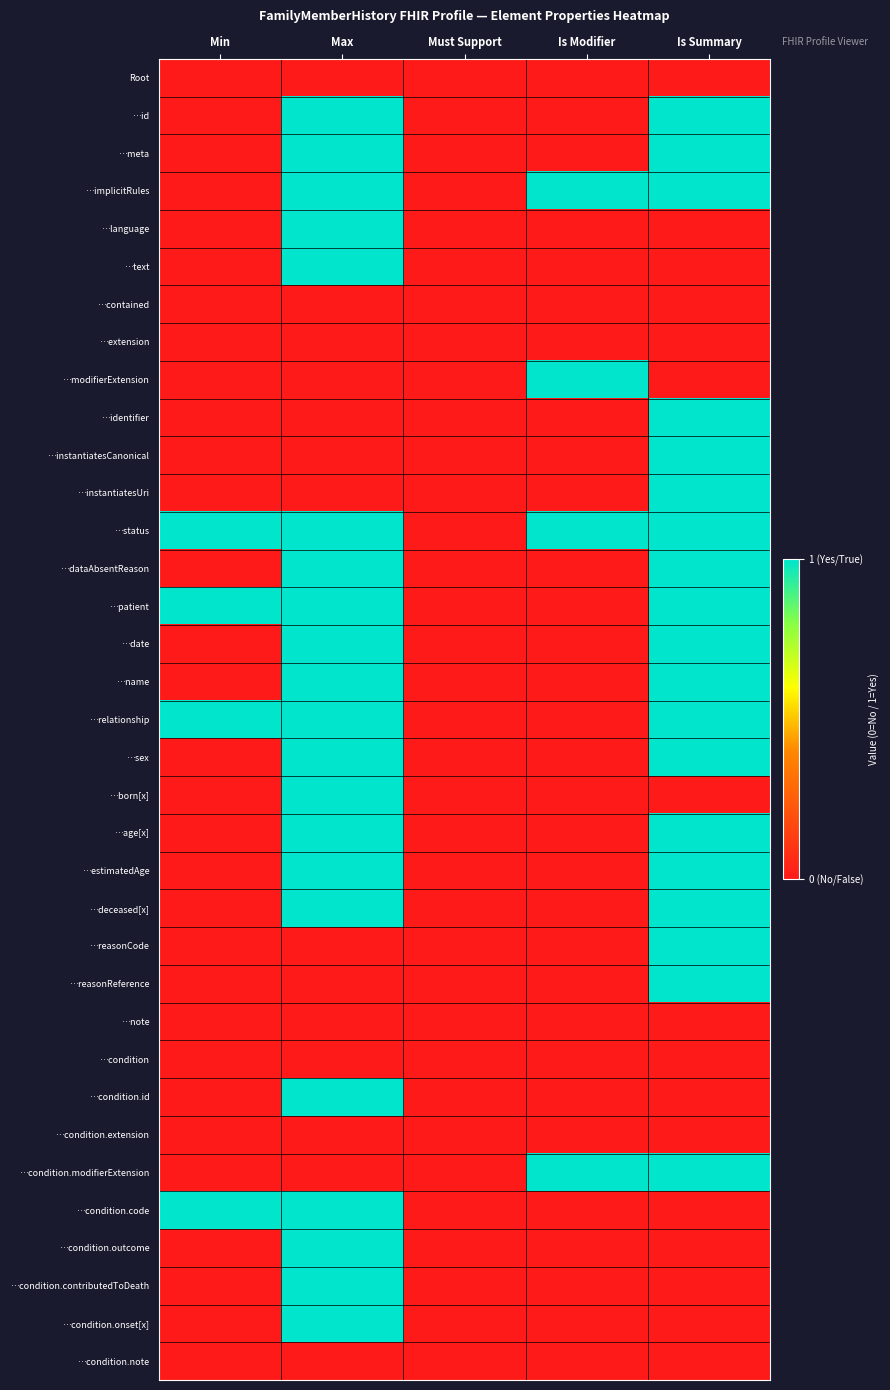

Rank the series at Must Support from lowest to highest value.

Root, …id, …meta, …implicitRules, …language, …text, …contained, …extension, …modifierExtension, …identifier, …instantiatesCanonical, …instantiatesUri, …status, …dataAbsentReason, …patient, …date, …name, …relationship, …sex, …born[x], …age[x], …estimatedAge, …deceased[x], …reasonCode, …reasonReference, …note, …condition, …condition.id, …condition.extension, …condition.modifierExtension, …condition.code, …condition.outcome, …condition.contributedToDeath, …condition.onset[x], …condition.note